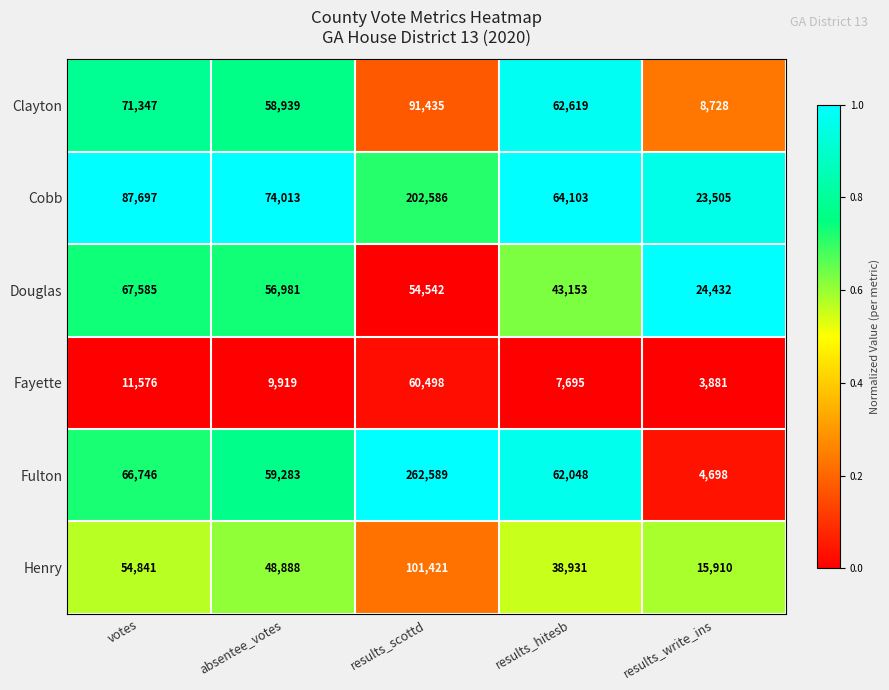

How many data points does each series have?

5